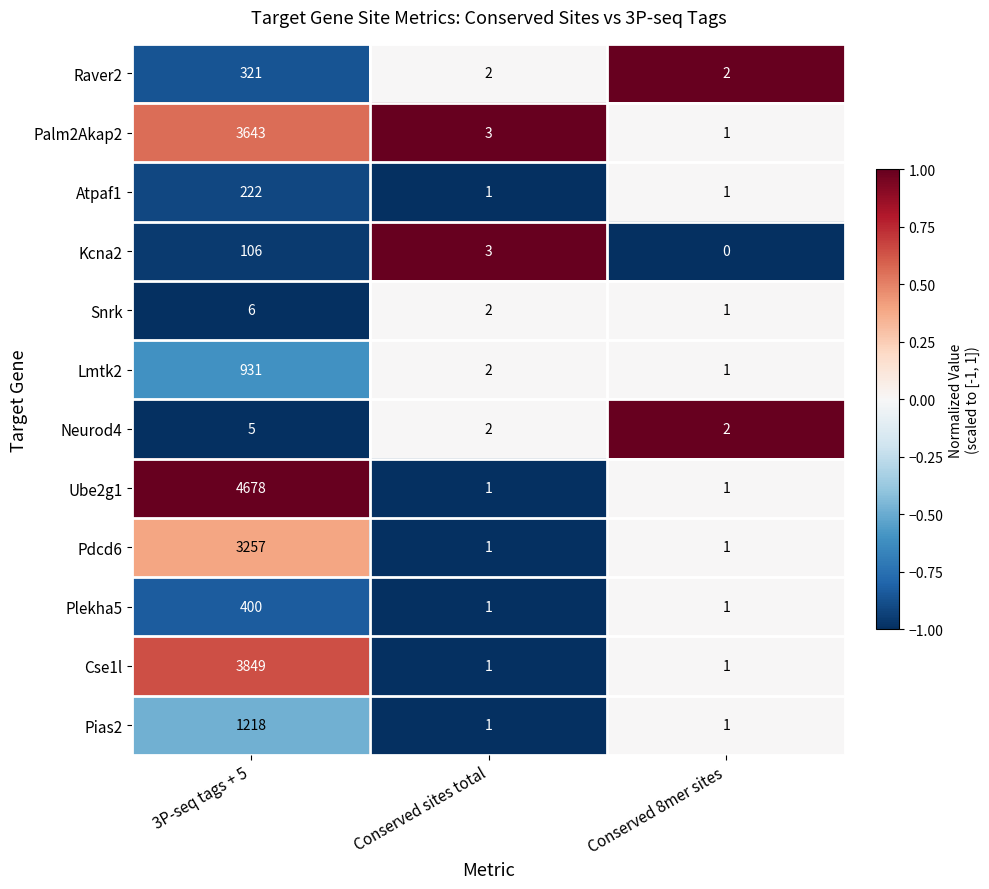

At which category is the sum across all series the highest?

3P-seq tags + 5